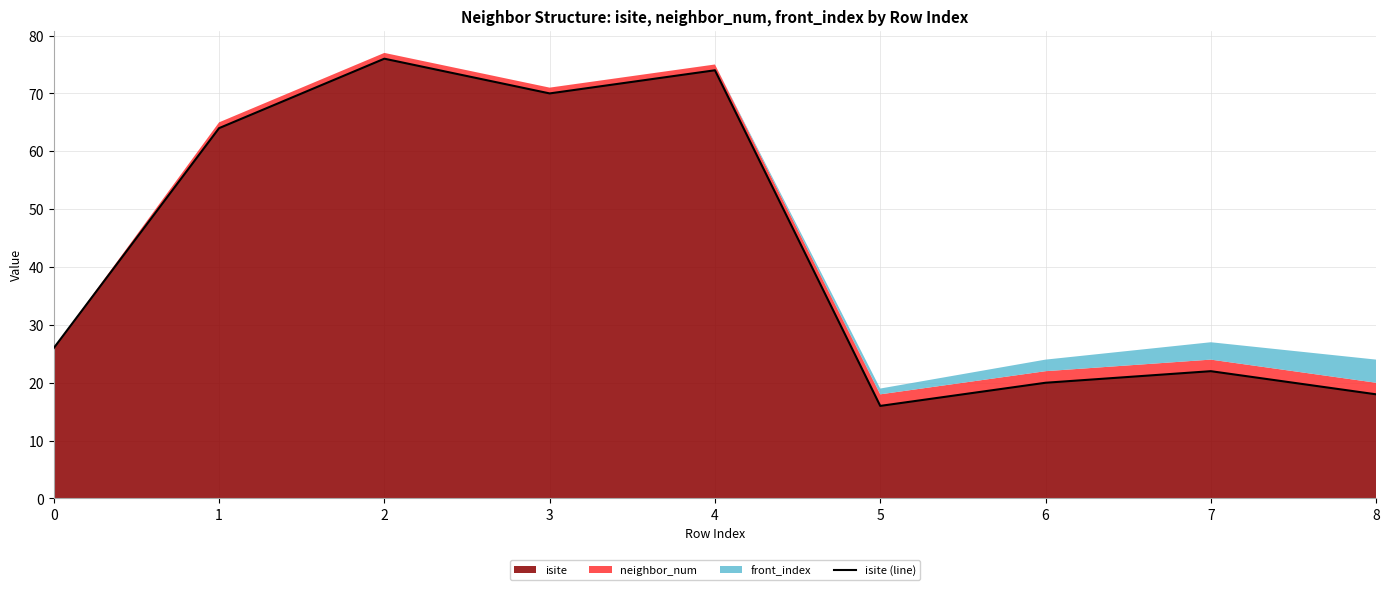

What is the value of the 4th point from the left?

70